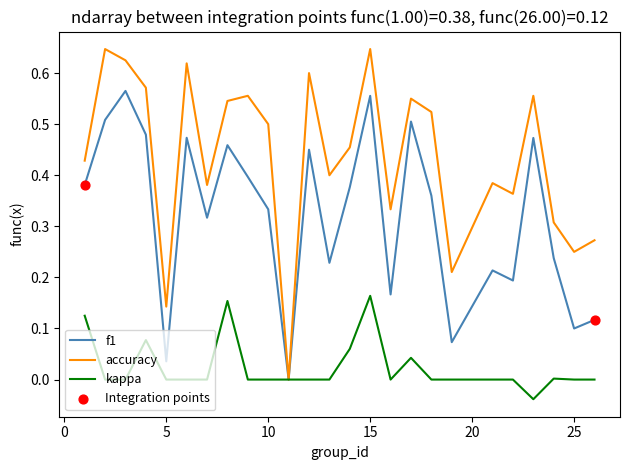

Which series has the largest range (max minus min)?

accuracy